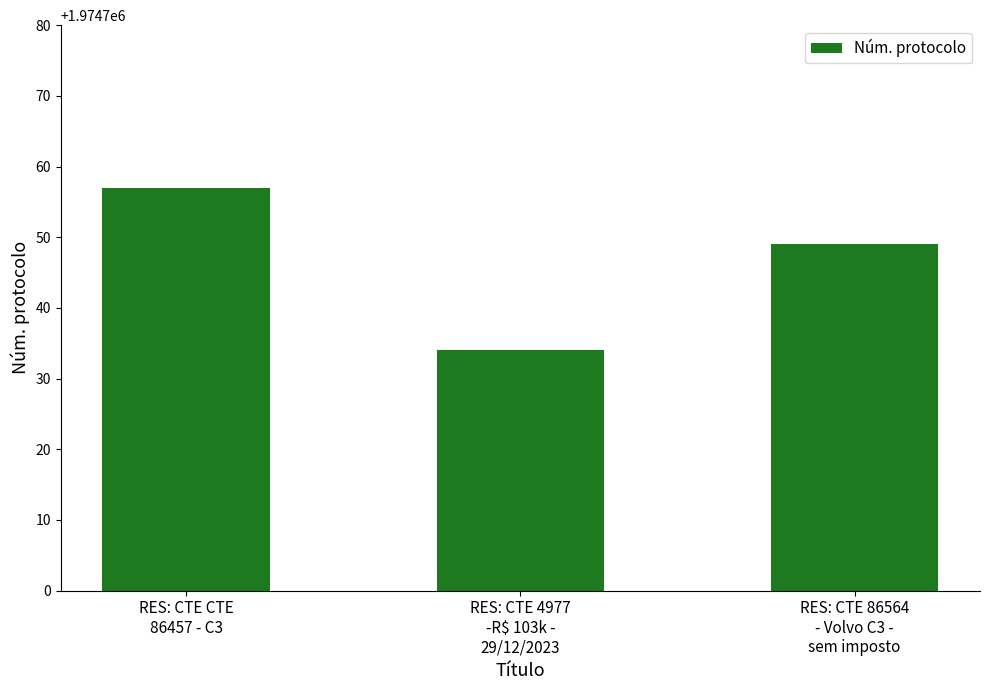

Reading left to right, list all the values displayed in this chart.

1974757	1974734	1974749